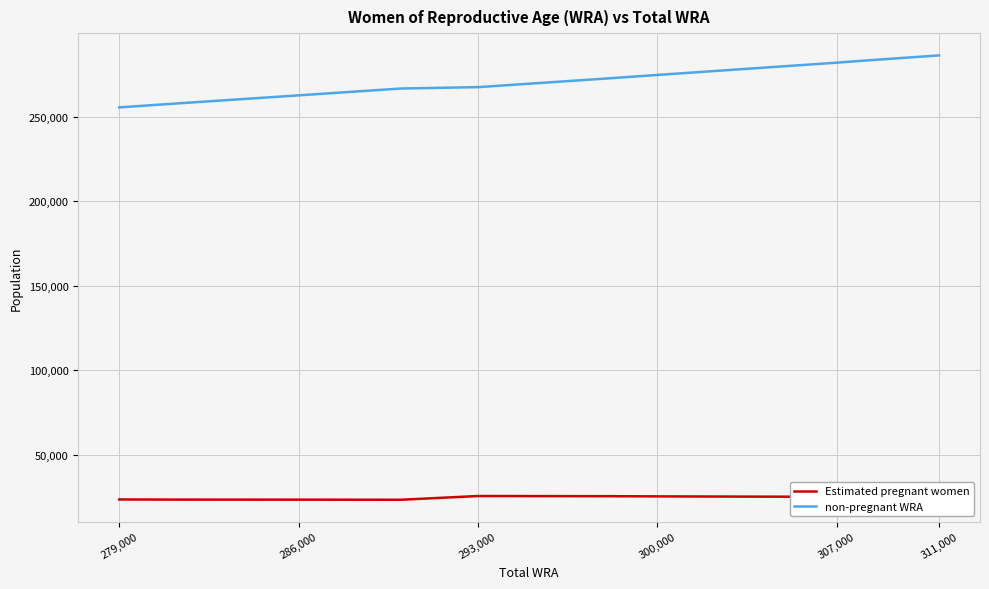

List the series in order of their peak value, highest first.

non-pregnant WRA, Estimated pregnant women